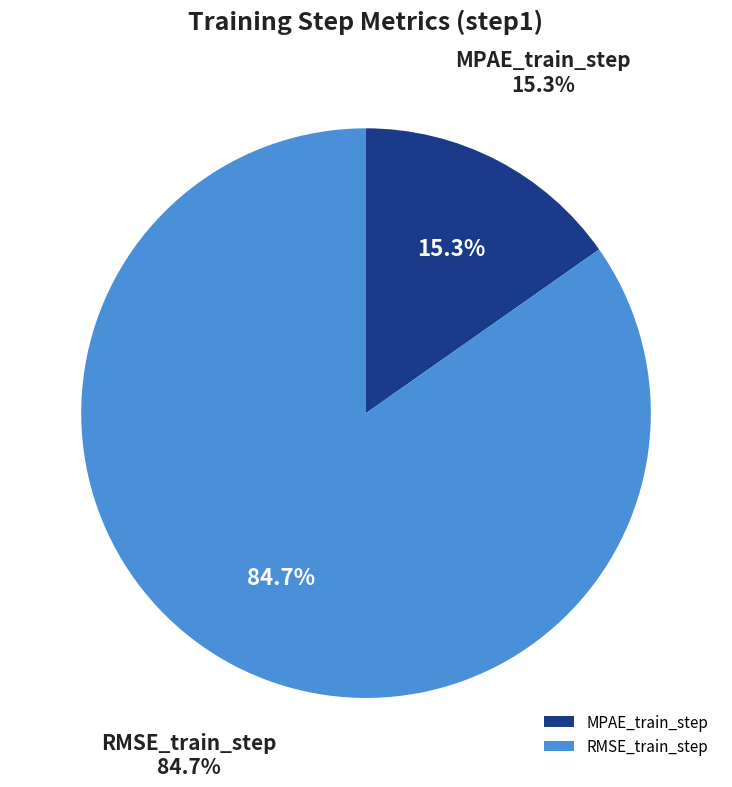

How many slices are in this pie chart?

2